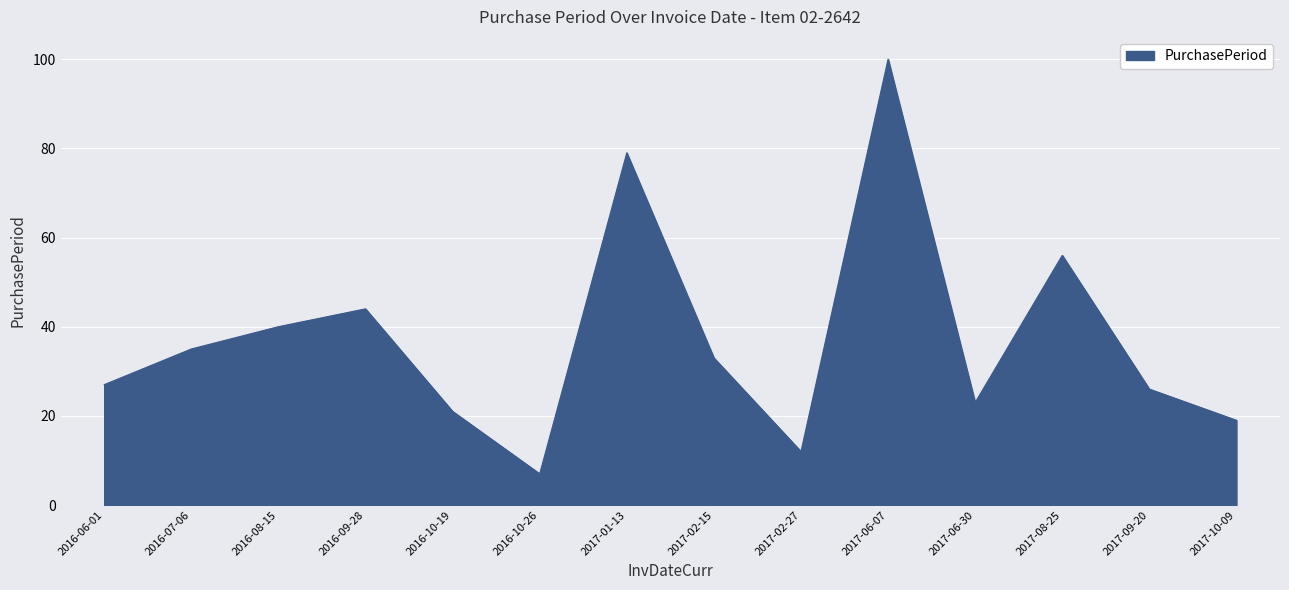

The chart shows a value of 64 at 2016-08-15. True or false?

False